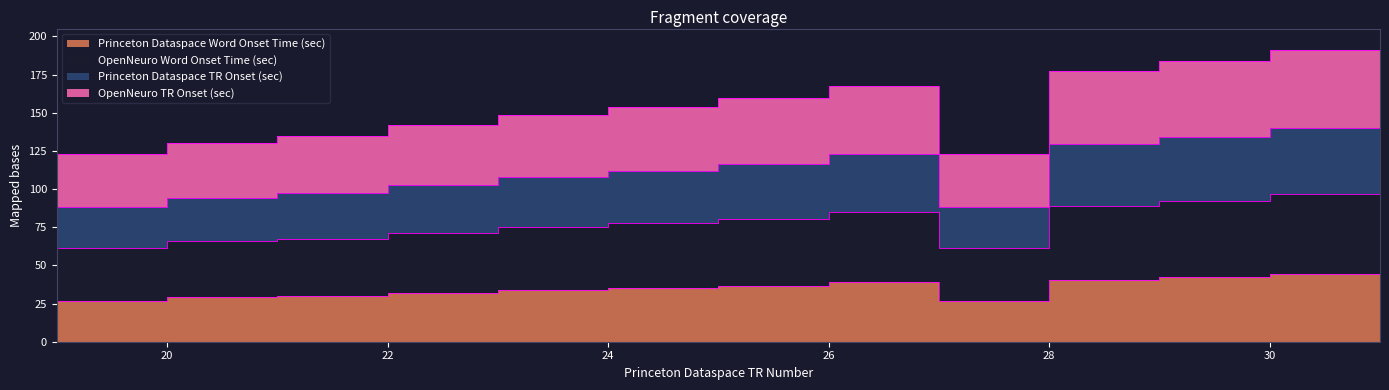

What are all the series names shown in the legend?

Princeton Dataspace Word Onset Time (sec), OpenNeuro Word Onset Time (sec), Princeton Dataspace TR Onset (sec), OpenNeuro TR Onset (sec)